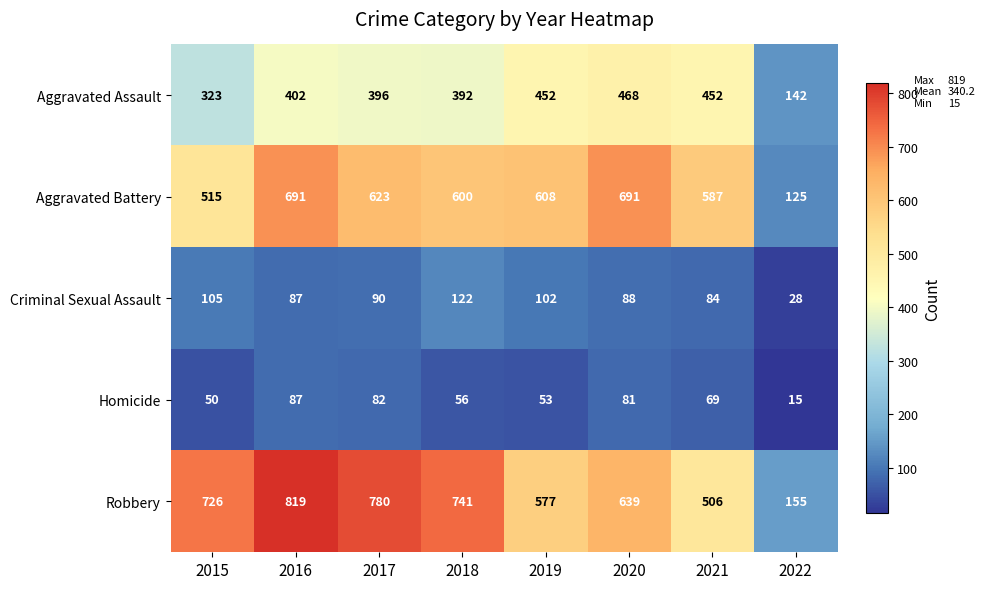

Read the Aggravated Assault value at 2019.

452